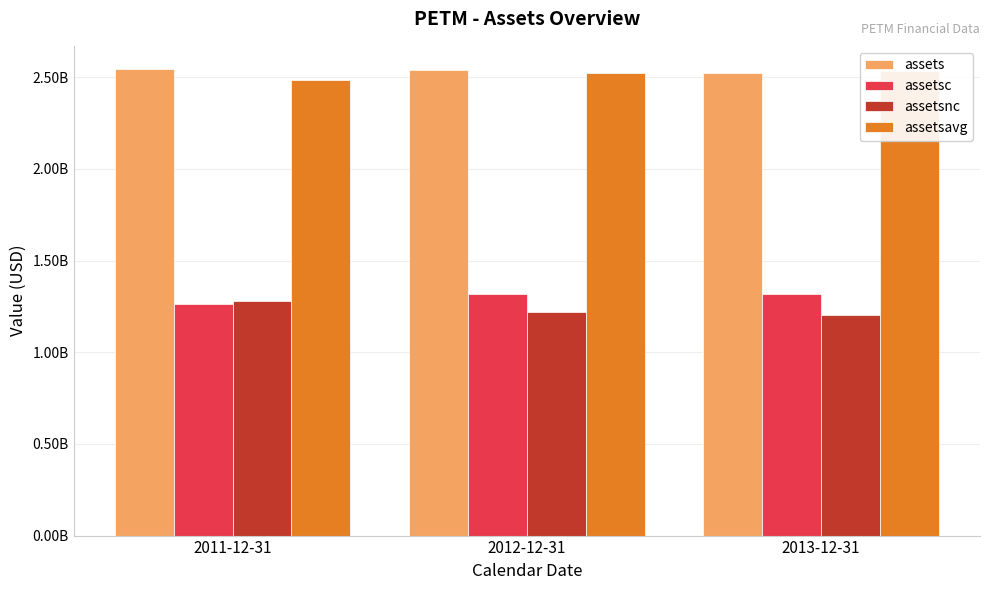

At which label does assetsc first exceed 1317136000?

2013-12-31